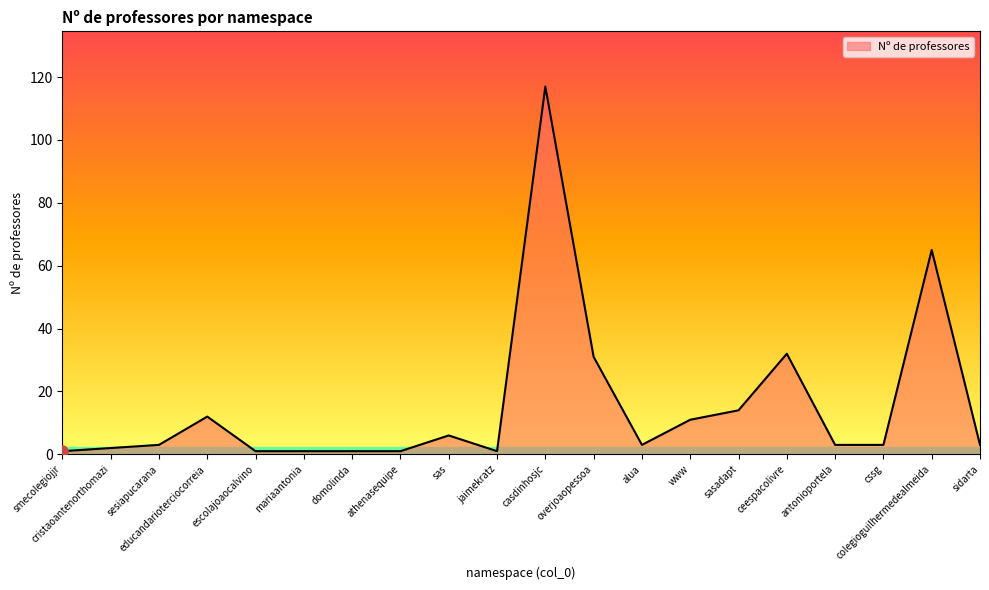

Reading left to right, transcribe all the data shown in this chart.

smecolegiojjr=1	cristaoantenorthomazi=2	sesiapucarana=3	educandarioterciocorreia=12	escolajoaocalvino=1	mariaantonia=1	domolinda=1	athenasequipe=1	sas=6	jaimekratz=1	casdinhosjc=117	overjoaopessoa=31	alua=3	www=11	sasadapt=14	ceespacolivre=32	antonioportela=3	cssg=3	colegioguilhermedealmeida=65	sidarta=3